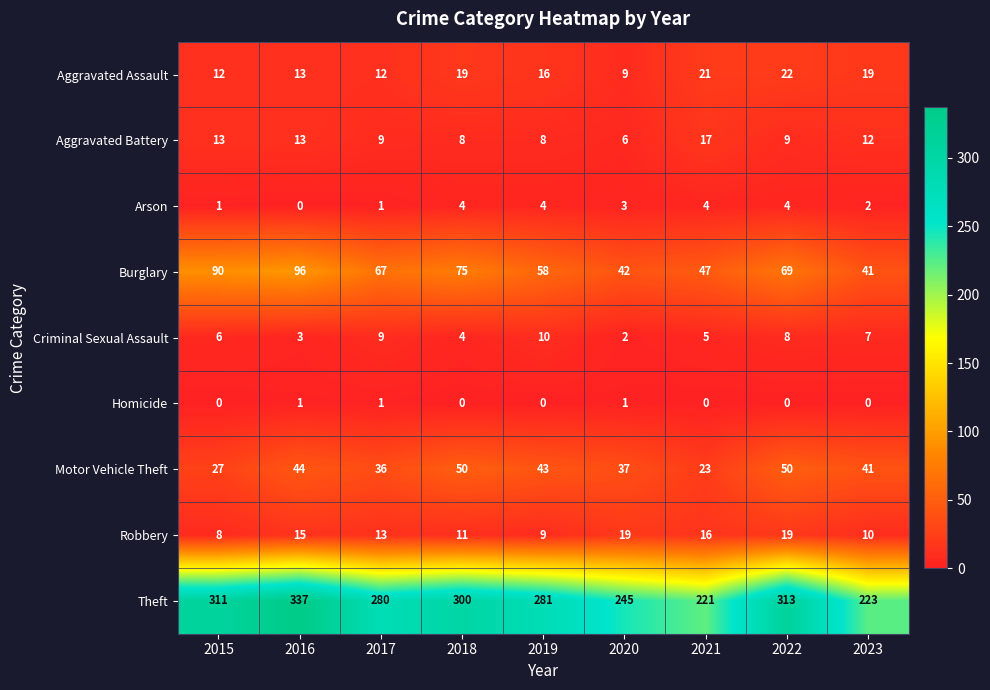

True or false: Robbery has a value of 13 at 2020.

False